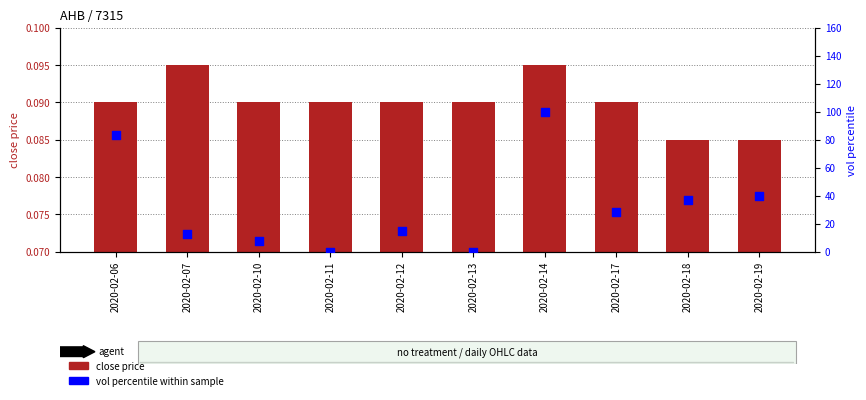

What is the total value across all series at 2020-02-10?

7.5